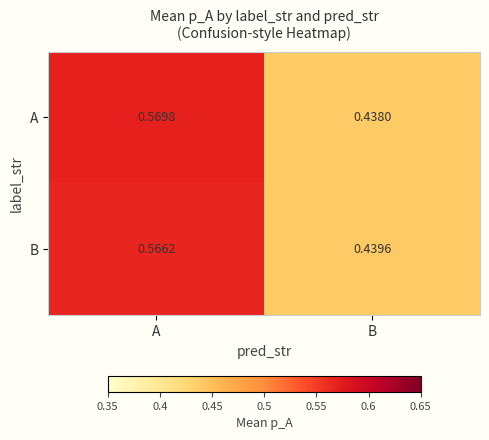

Which series has the widest spread of values?

A